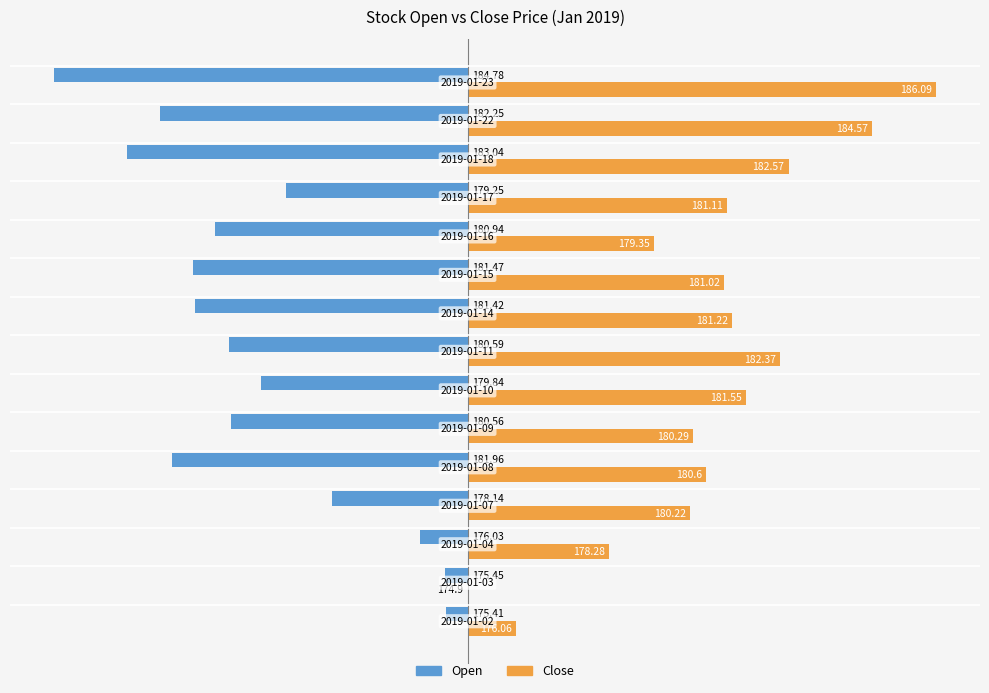

What are all the series names shown in the legend?

Open, Close